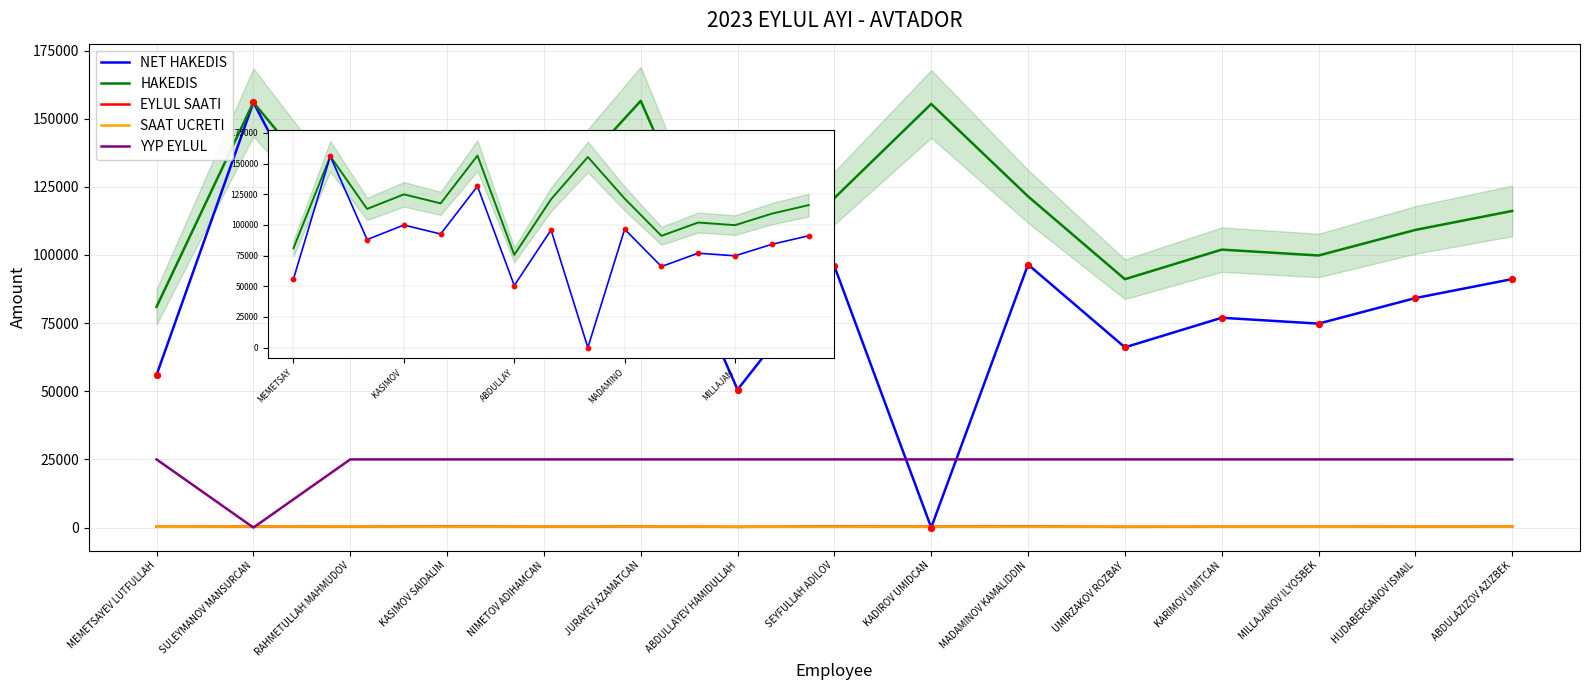

What are all the series names shown in the legend?

NET HAKEDIS, HAKEDIS, EYLUL SAATI, SAAT UCRETI, YYP EYLUL